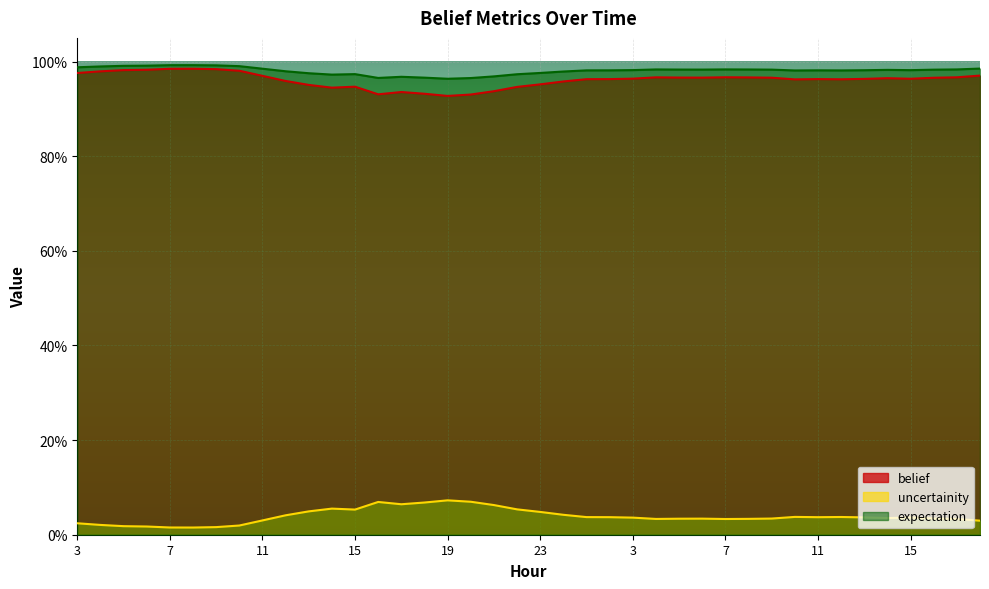

True or false: uncertainity and expectation cross at least once.

False